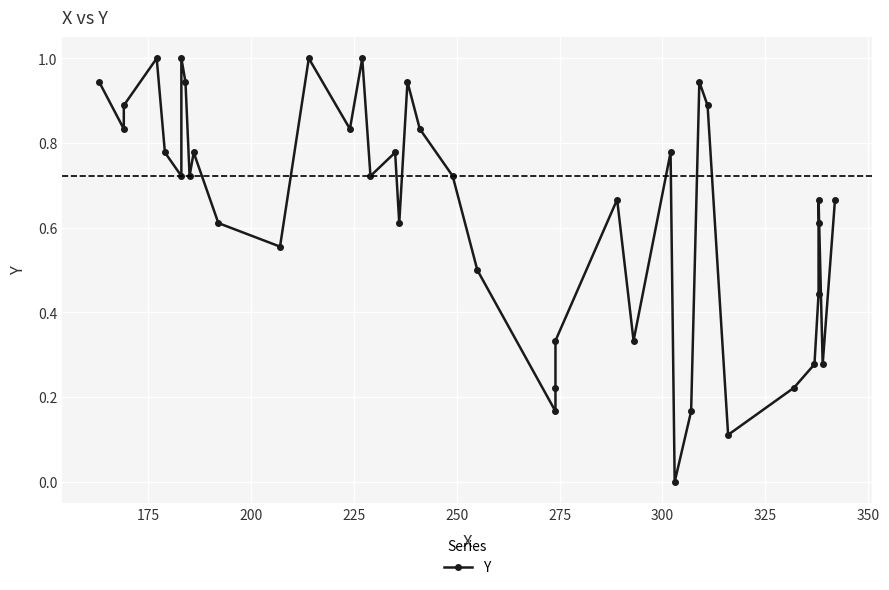

At which category does the chart reach its peak across all series?

225